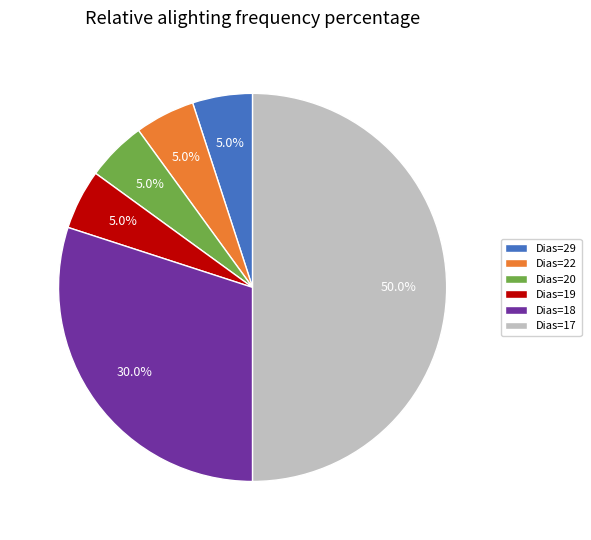

How many segments does this pie chart have?

6